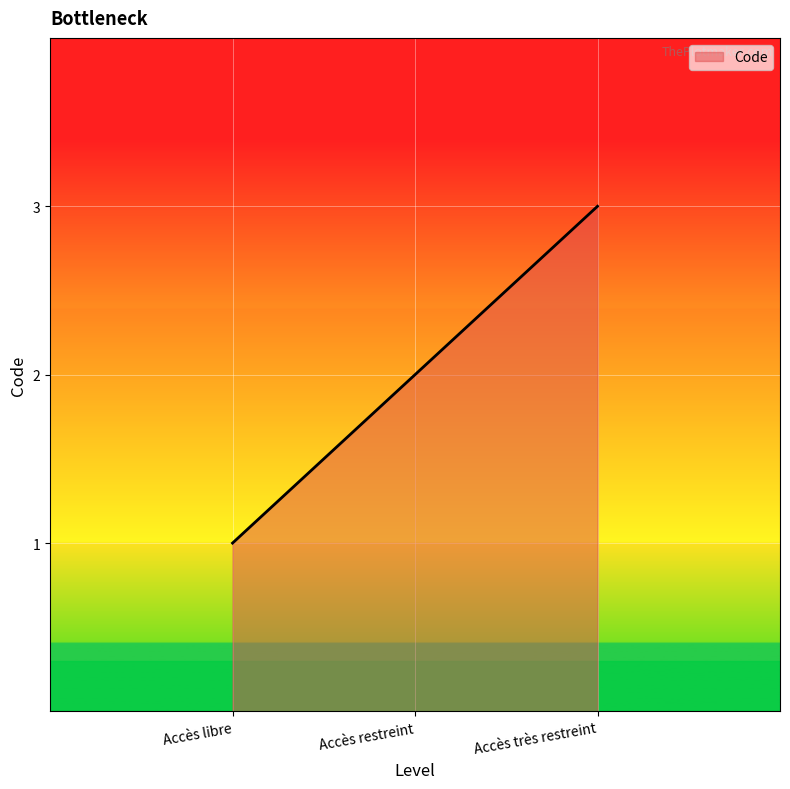

The value at Accès très restreint is 3. True or false?

True